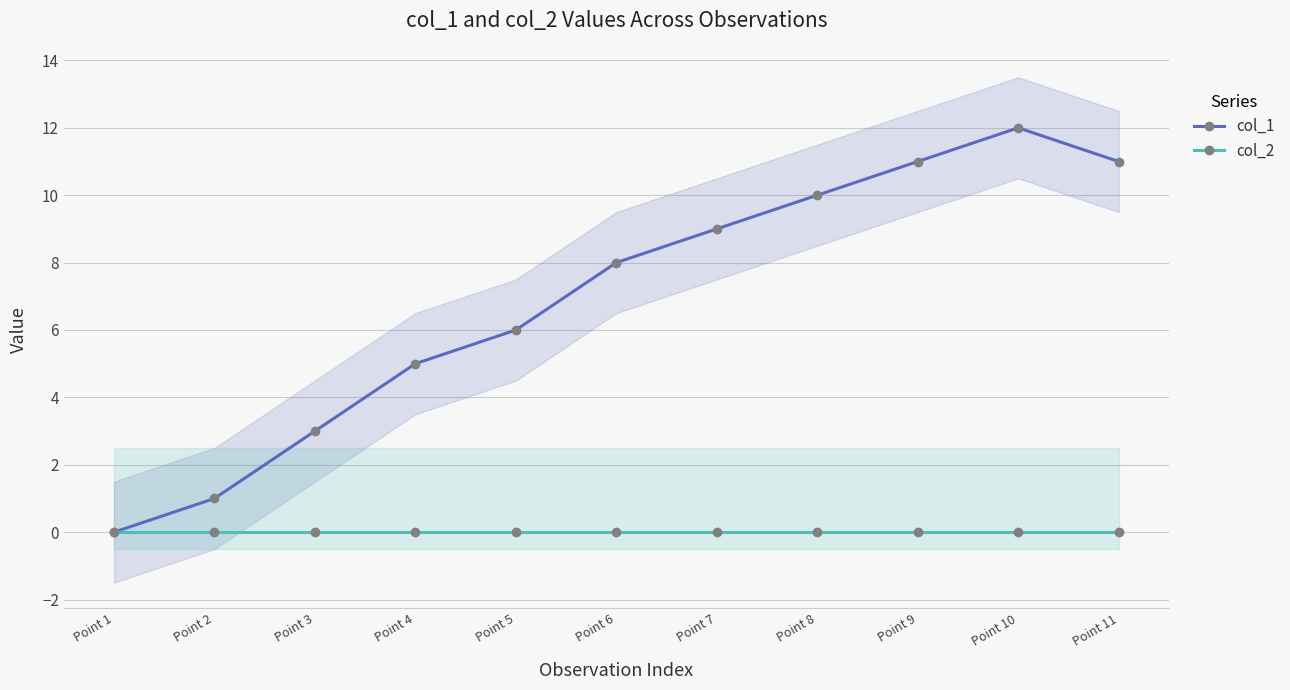

Where is col_2 nearest to the value 0?

Point 1